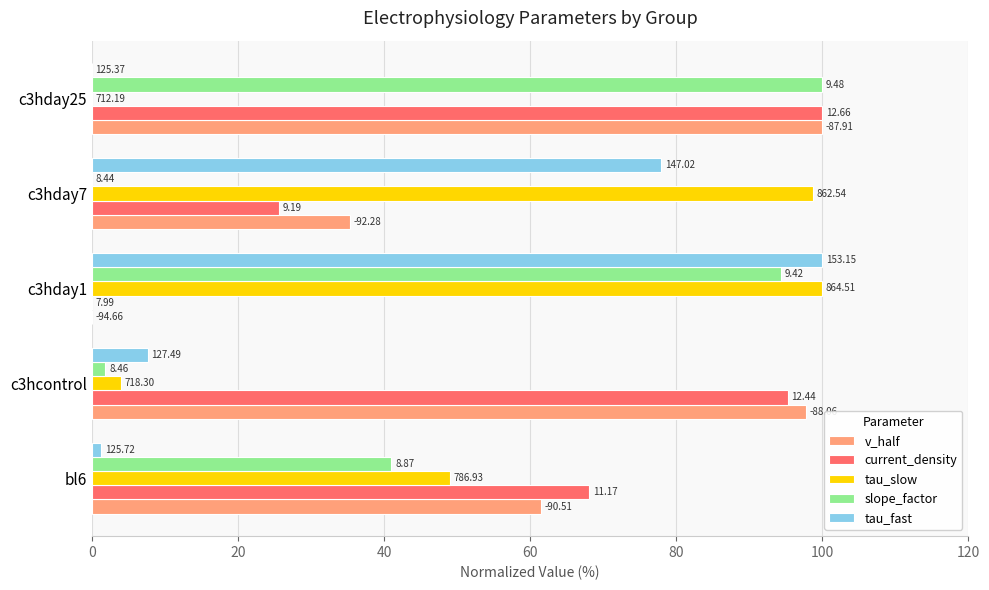

What is the difference between the second highest and second lowest values in the tau_slow series?

94.7